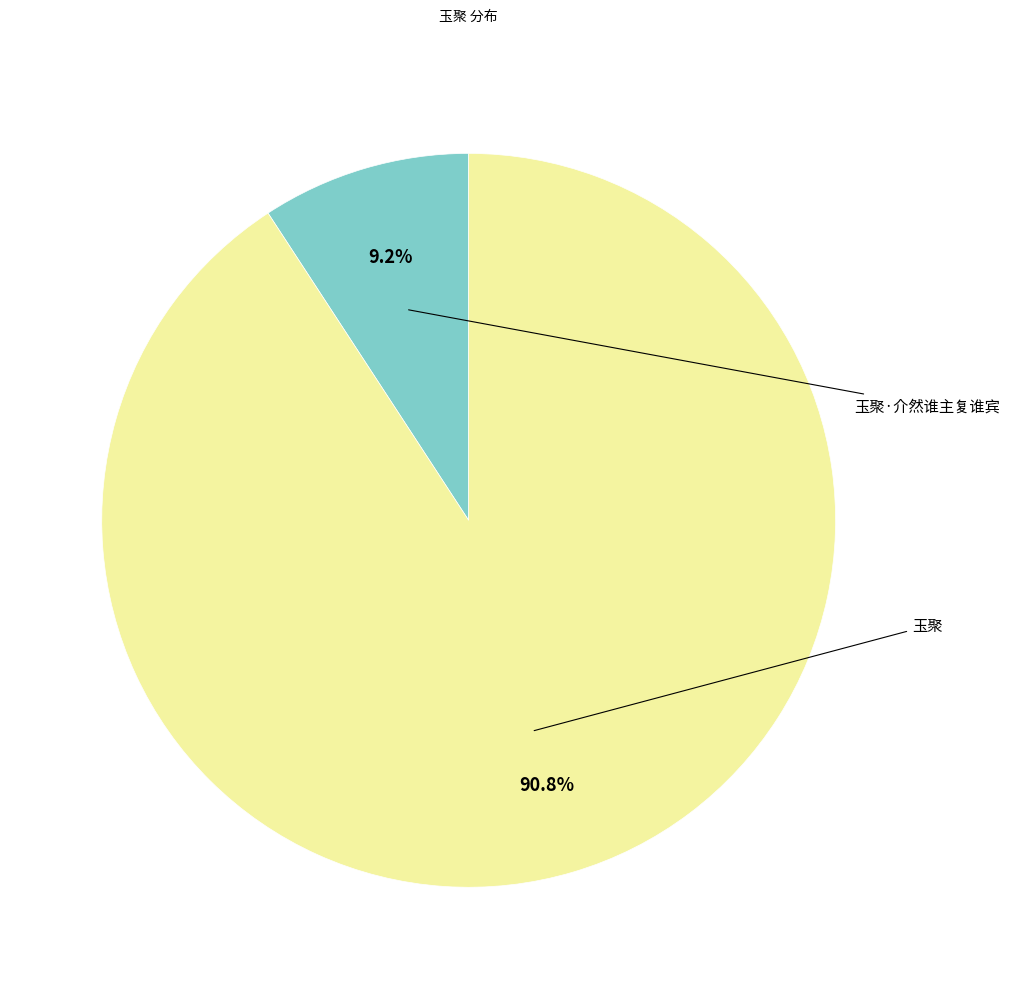

What is the total percentage of 玉聚·介然谁主复谁宾 and 玉聚?

100.0%